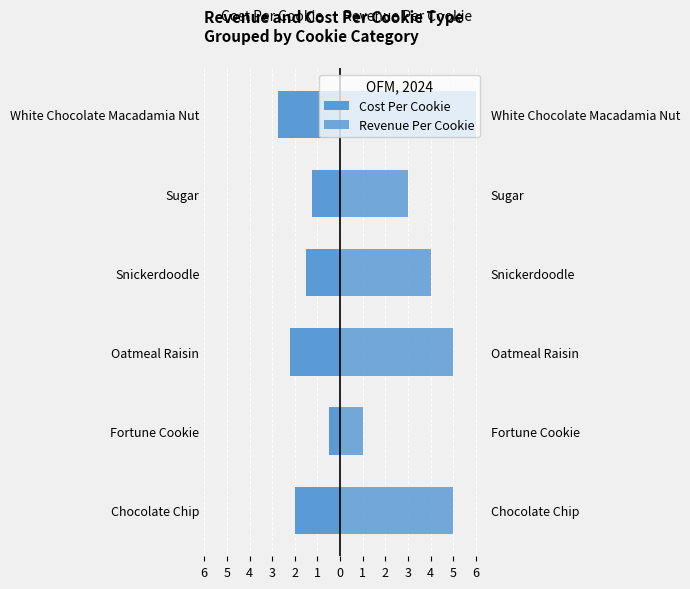

Rank the series by their maximum value, from highest to lowest.

Revenue Per Cookie, Cost Per Cookie